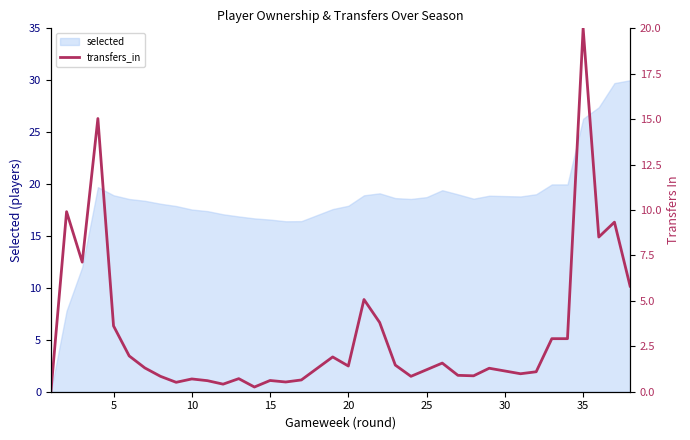

How many points are higher than both their immediate neighbors (excluding endpoints)?

11